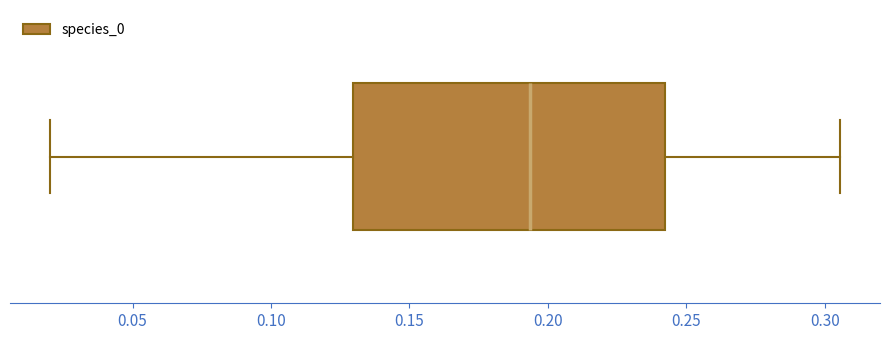

Read this box plot against the x-axis: the position of the median line, the range covered by the box, and the ends of both whiskers. The values are not printed on the chart, so give them approximately, as read against the axis.

median 0.195, box 0.130 to 0.240, whiskers 0.020 to 0.305